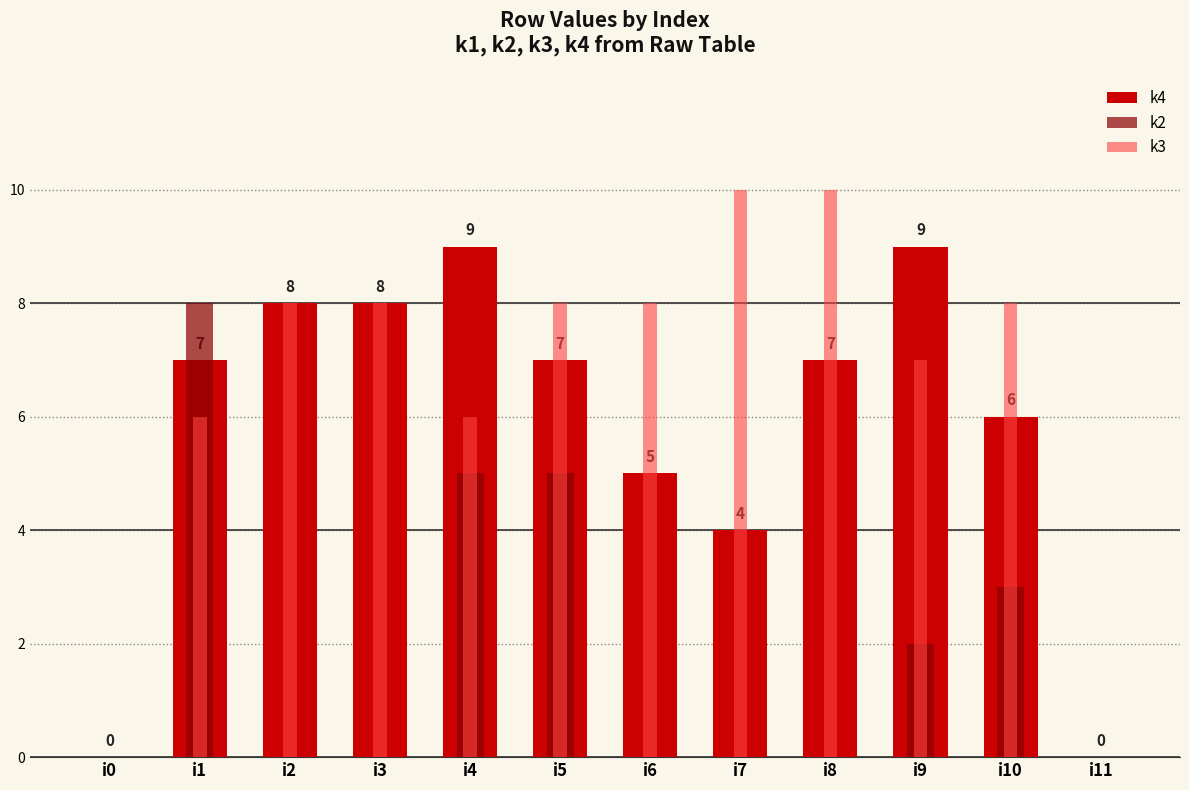

Which series has the largest total across all categories?

k3